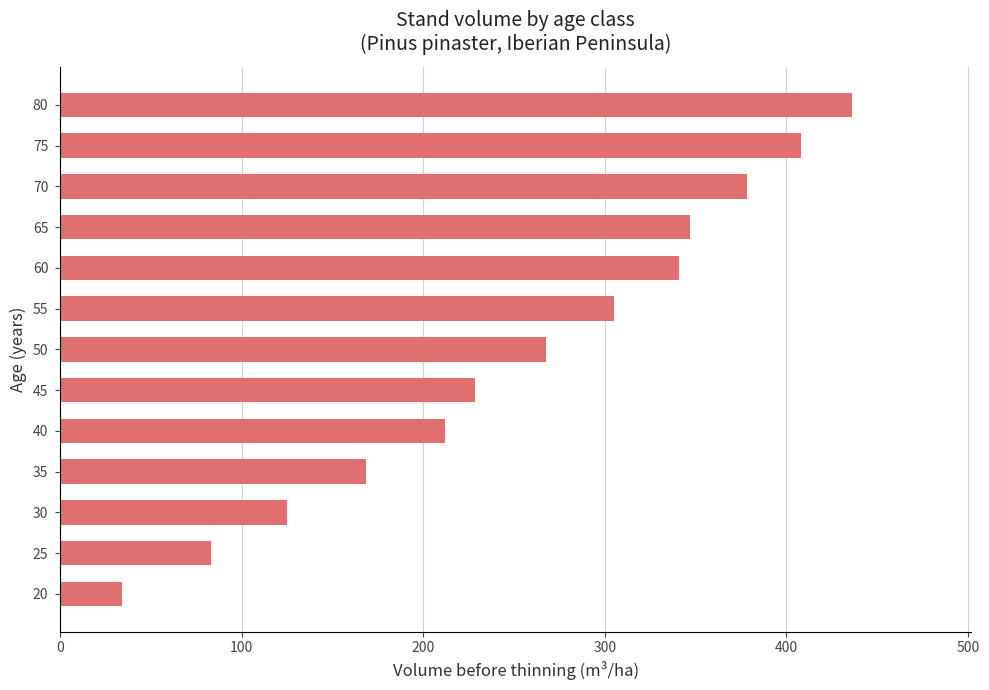

How many distinct data groups are displayed?

1